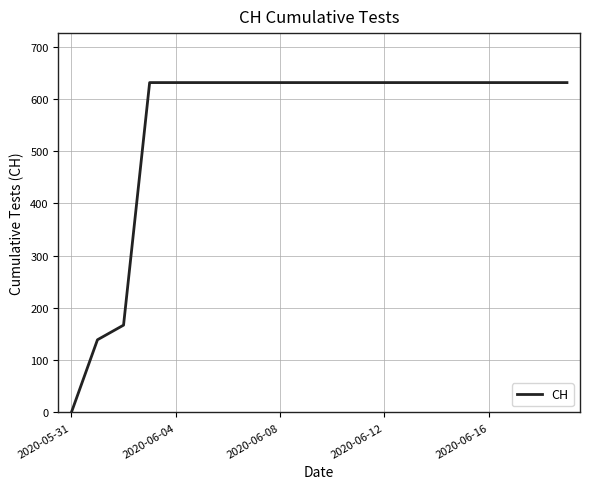

How many lines are shown in the chart?

1